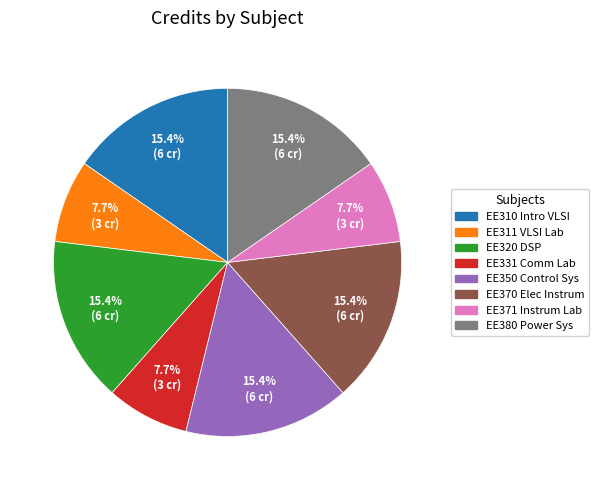

How many slices are in this pie chart?

8